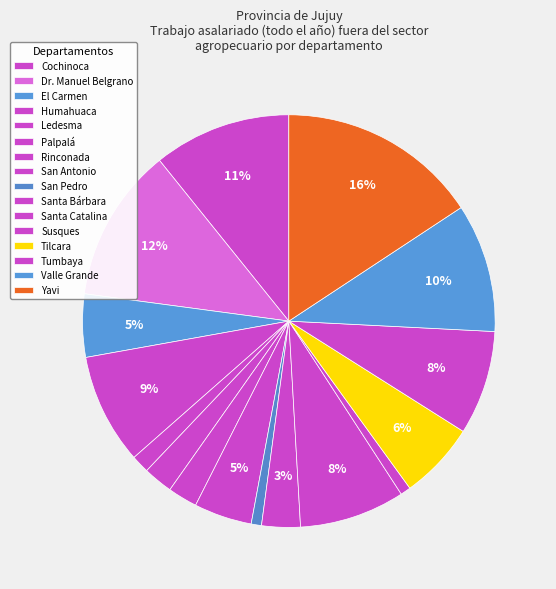

Rank the categories by value from highest to lowest.

Yavi, Dr. Manuel Belgrano, Cochinoca, Valle Grande, Humahuaca, Santa Catalina, Tumbaya, Tilcara, El Carmen, San Antonio, Santa Bárbara, Palpalá, Rinconada, Ledesma, San Pedro, Susques